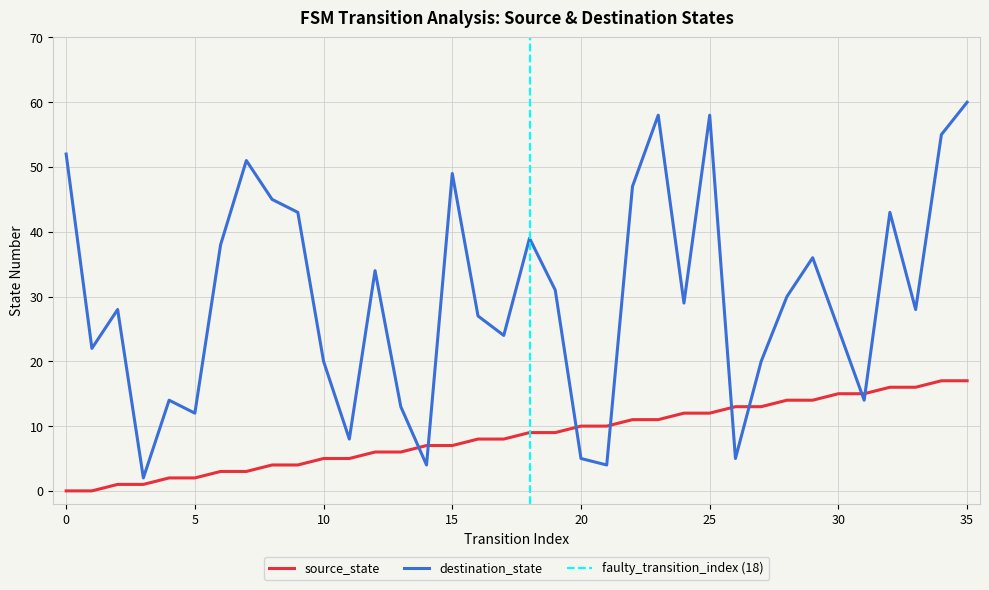

How many intersections are there between source_state and destination_state?

8